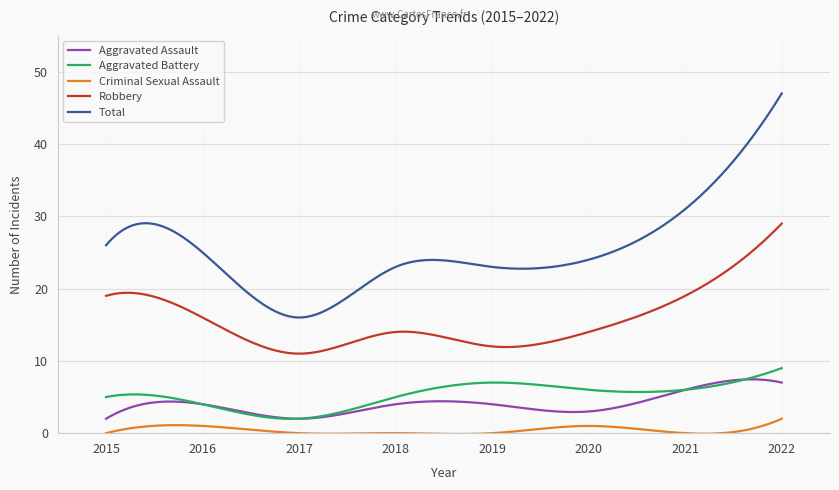

True or false: Aggravated Battery and Criminal Sexual Assault intersect in this chart.

False